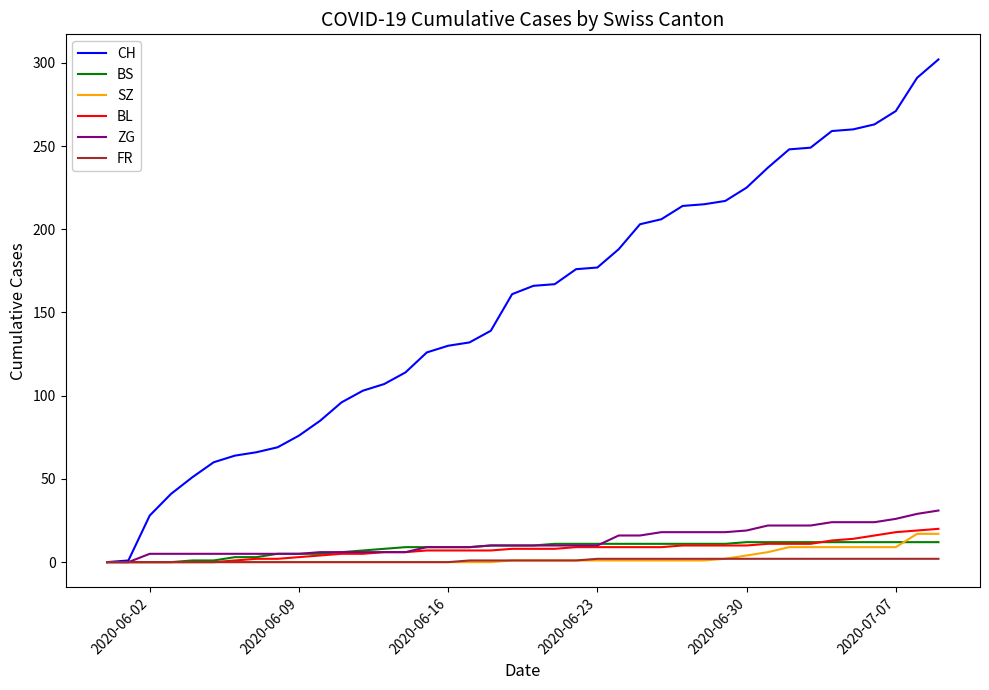

Which series has the widest spread of values?

CH